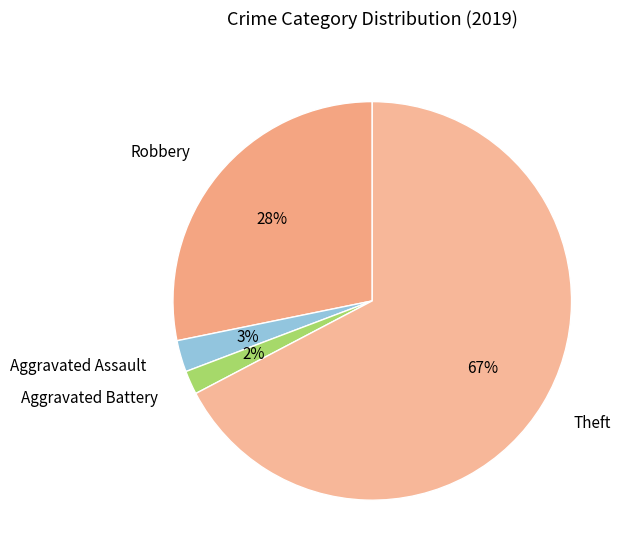

Do Robbery and Aggravated Assault together represent more than half of the pie?

No